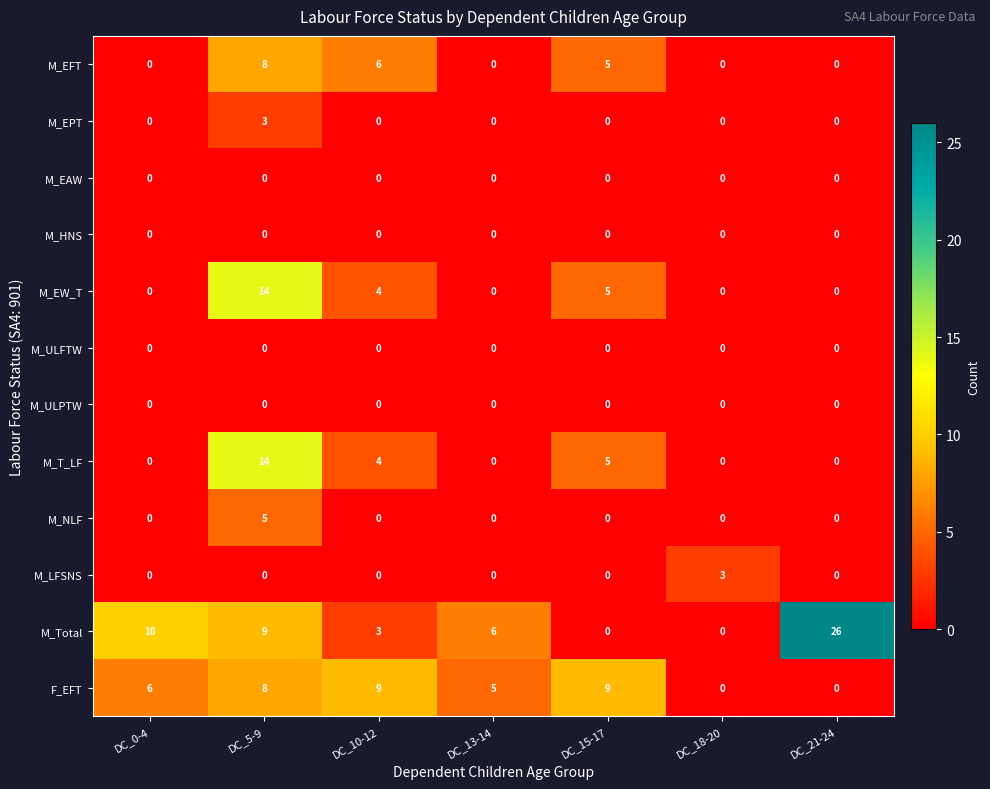

At which label does M_EPT reach its peak?

DC_5-9